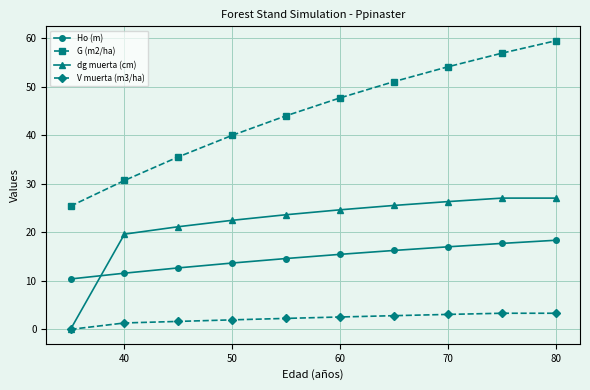

True or false: G (m2/ha) has more than 2 points higher than both neighbors.

False